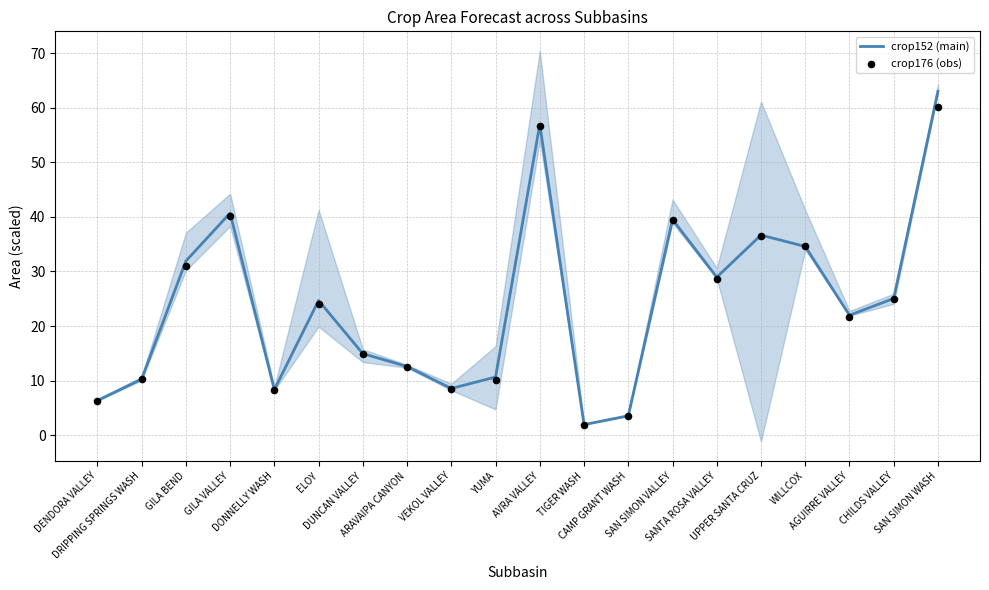

What are all the series names shown in the legend?

crop152 (main), crop176 (obs)